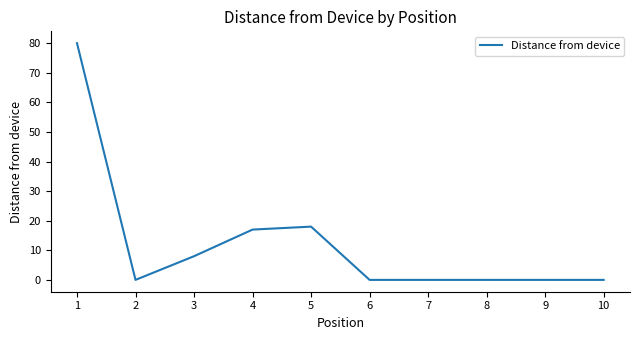

What is the change in value from 2 to 5?

+18